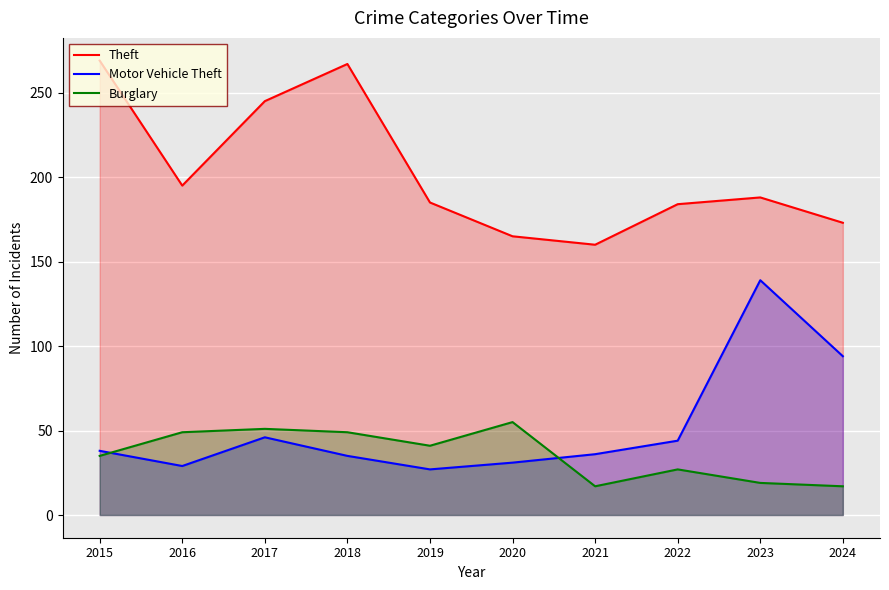

Which series changed the most between 2016 and 2021?

Theft